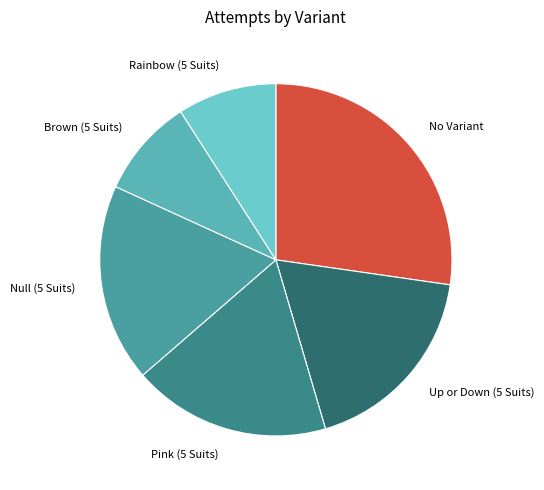

Does any single category account for the majority?

No